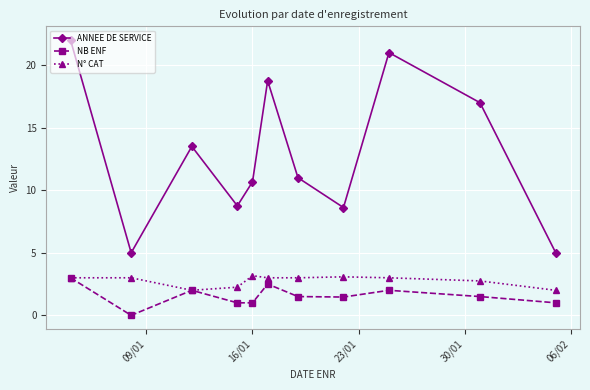

What is the greatest value displayed?

22.0